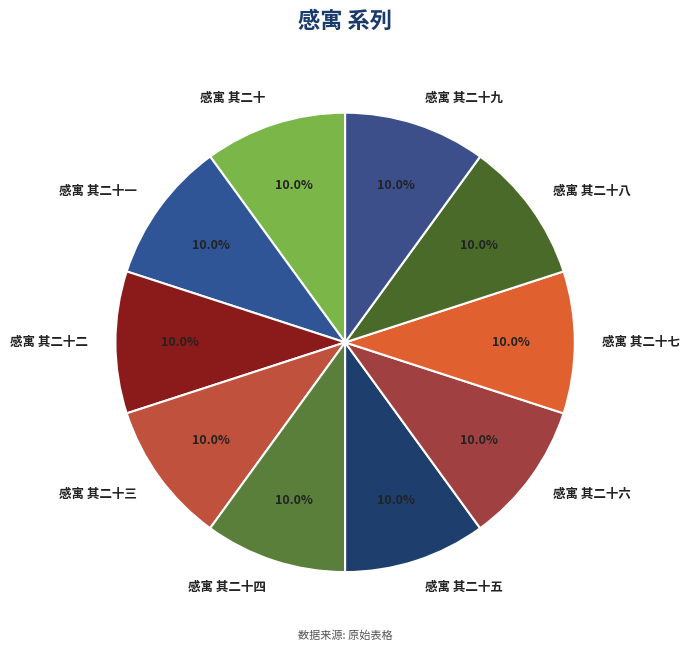

Does 感寓 其二十一 represent more than half of the total?

No